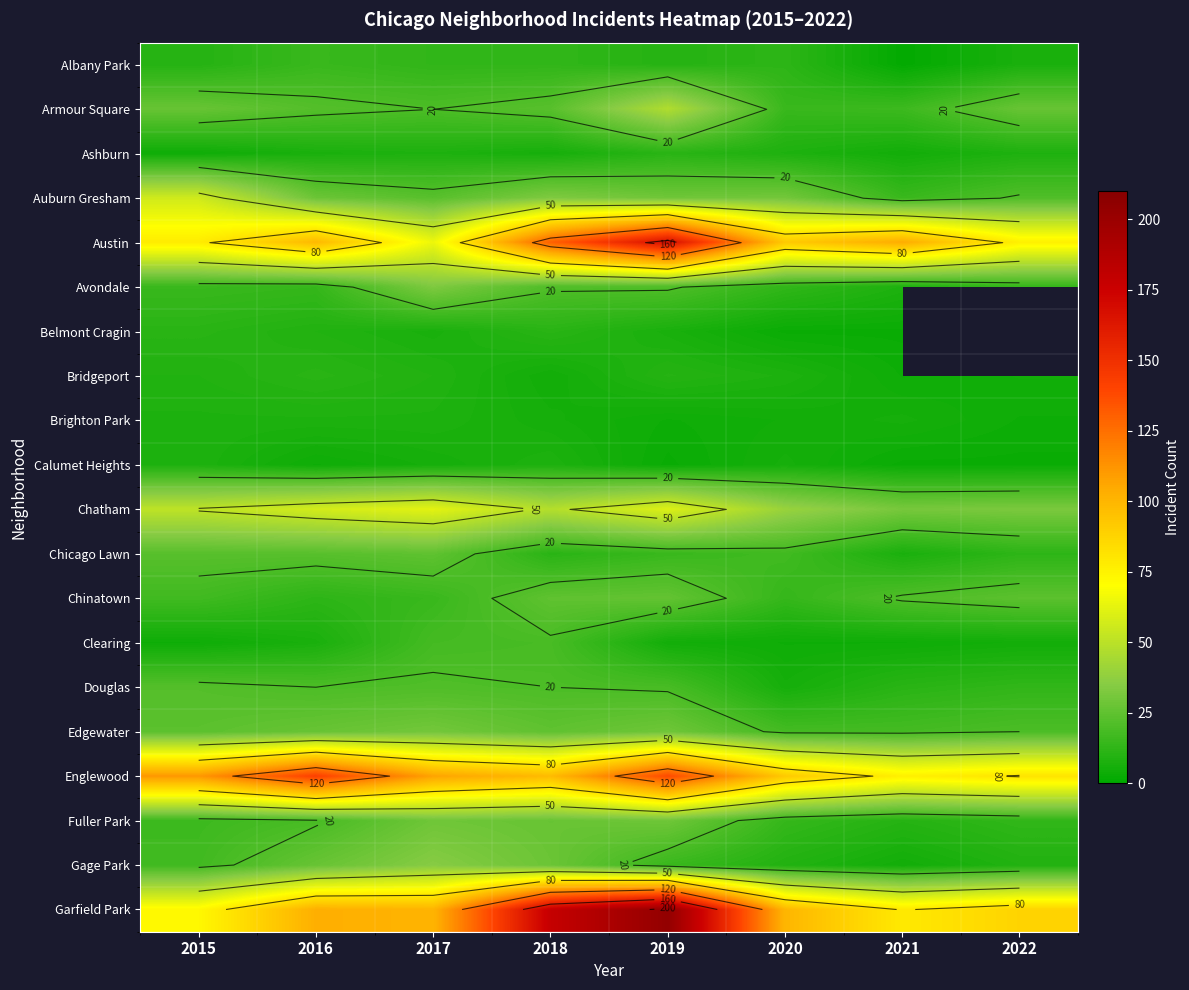

Is the value of Auburn Gresham at 2022 greater than the value of Calumet Heights at 2018?

Yes